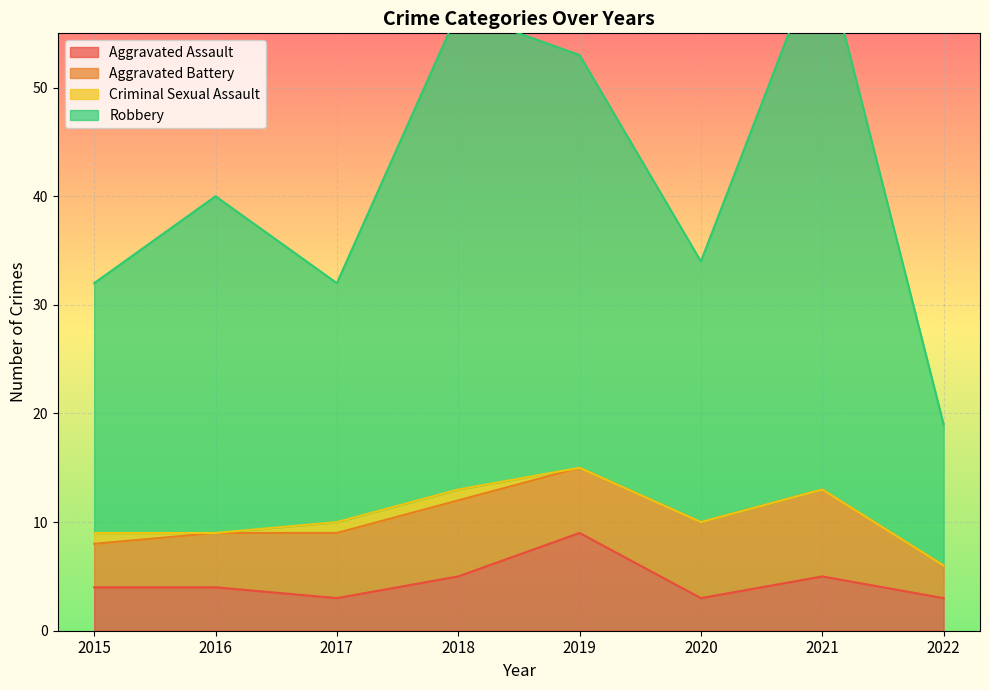

Does the chart display data point markers on the line(s)?

No